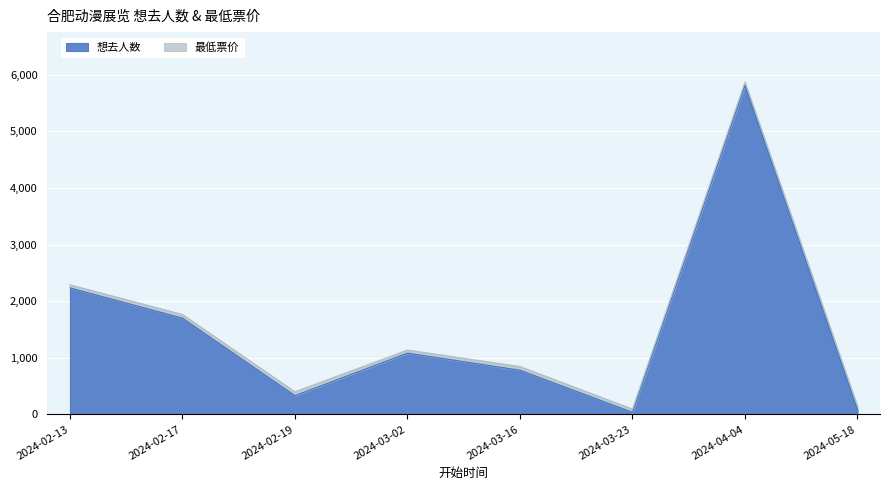

Is it true that the value at 2024-05-18 is 133?

False